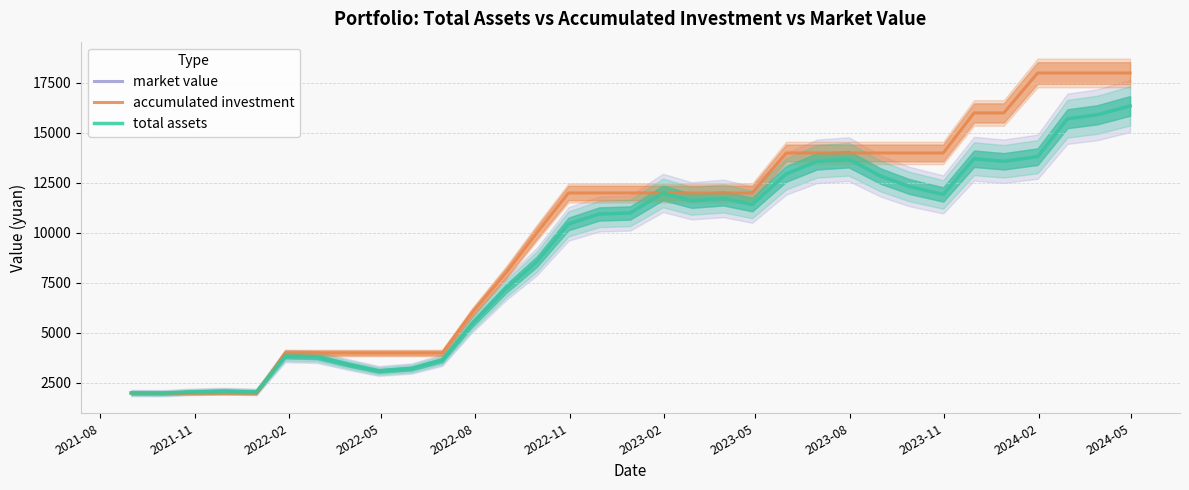

Reading left to right, extract all data points from this chart.

market value: 2000.0	1989.7	2055.9	2093.2	2053.8	3844.7	3805.9	3417.5	3102.5	3223.3	3646.2	5456.4	7211.1	8560.7	10450.0	10952.0	10997.6	12001.5	11606.1	11727.8	11423.5	12952.0	13581.6	13689.5	12844.0	12322.4	11926.6	13710.8	13584.4	13815.3	15711.5	15908.5	16351.8
accumulated investment: 2000.0	2000.0	2000.0	2000.0	2000.0	4000.0	4000.0	4000.0	4000.0	4000.0	4000.0	6000.0	8000.0	10000.0	12000.0	12000.0	12000.0	12000.0	12000.0	12000.0	12000.0	14000.0	14000.0	14000.0	14000.0	14000.0	14000.0	16000.0	16000.0	18000.0	18000.0	18000.0	18000.0
total assets: 2000.0	1989.7	2055.9	2093.2	2053.8	3844.7	3805.9	3417.5	3102.5	3223.3	3646.2	5456.4	7211.1	8560.7	10450.0	10952.0	10997.6	12001.5	11606.1	11727.8	11423.5	12952.0	13581.6	13689.5	12844.0	12322.4	11926.6	13710.8	13584.4	13815.3	15711.5	15908.5	16351.8